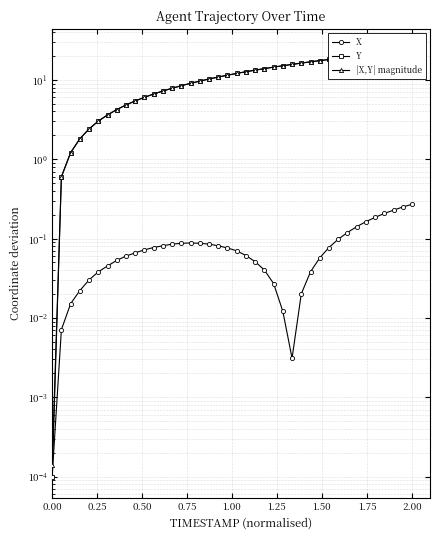

How many interior local valleys does the X series have?

1